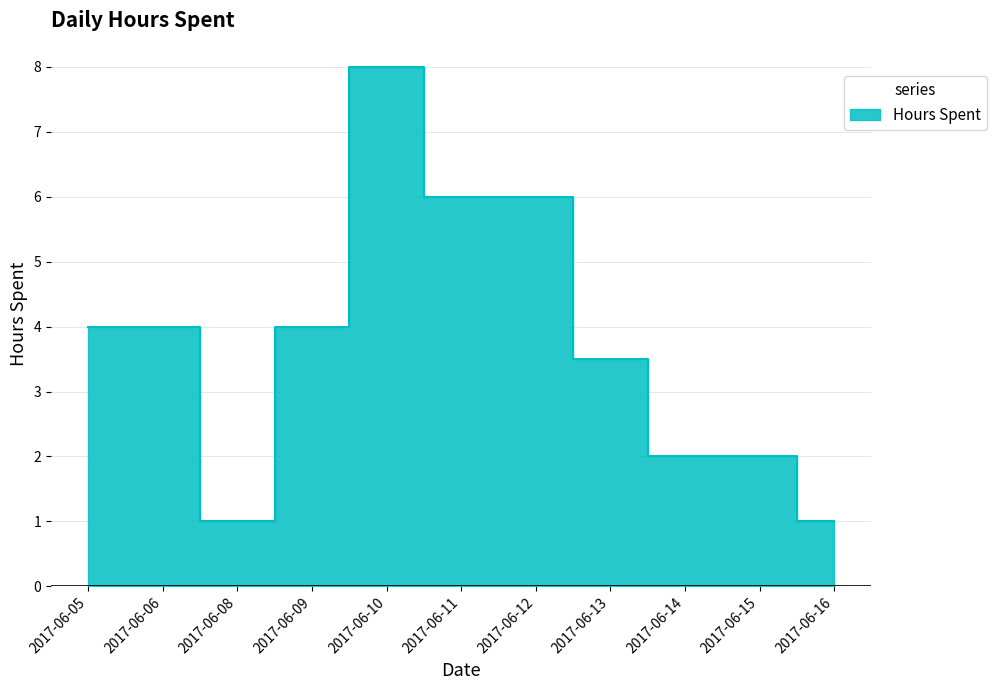

Rank the categories by value from lowest to highest.

2017-06-08, 2017-06-16, 2017-06-14, 2017-06-15, 2017-06-13, 2017-06-05, 2017-06-06, 2017-06-09, 2017-06-11, 2017-06-12, 2017-06-10